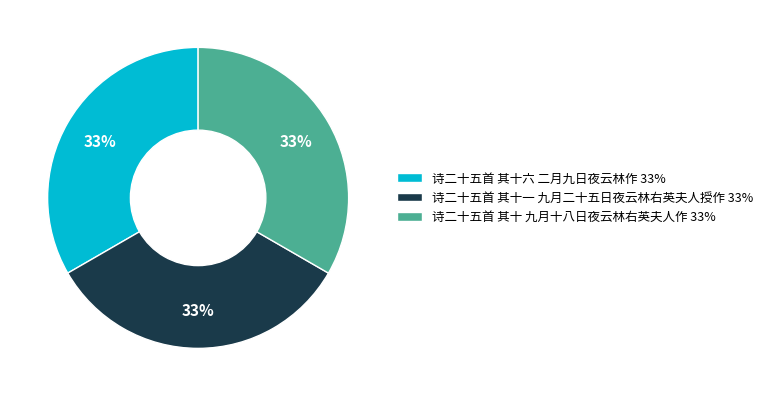

What is the ratio of the value at 诗二十五首 其十一 九月二十五日夜云林右英夫人授作 33% to the value at 诗二十五首 其十 九月十八日夜云林右英夫人作 33%?

1.0